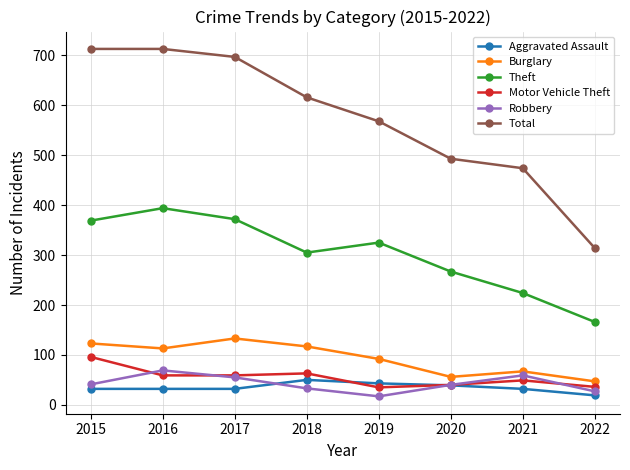

Which series has the largest total across all categories?

Total